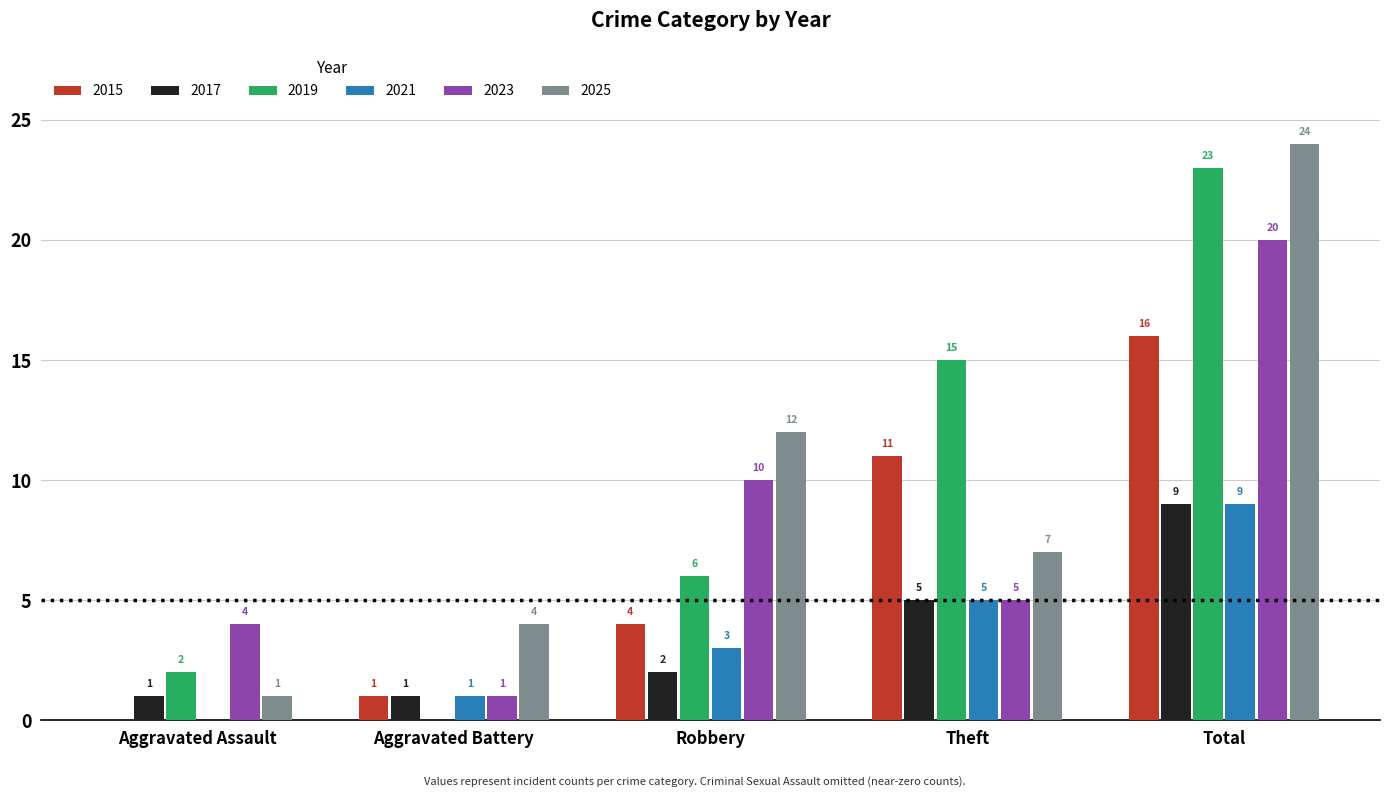

Where is 2021 nearest to the value 4?

Robbery